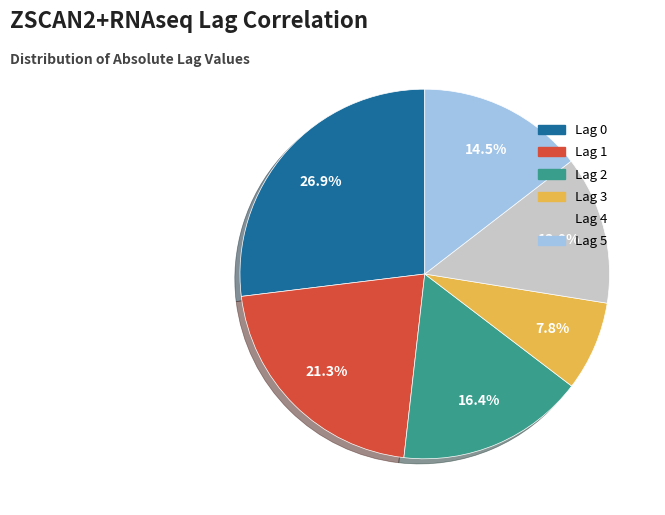

Is Lag 0 the majority of the pie?

No